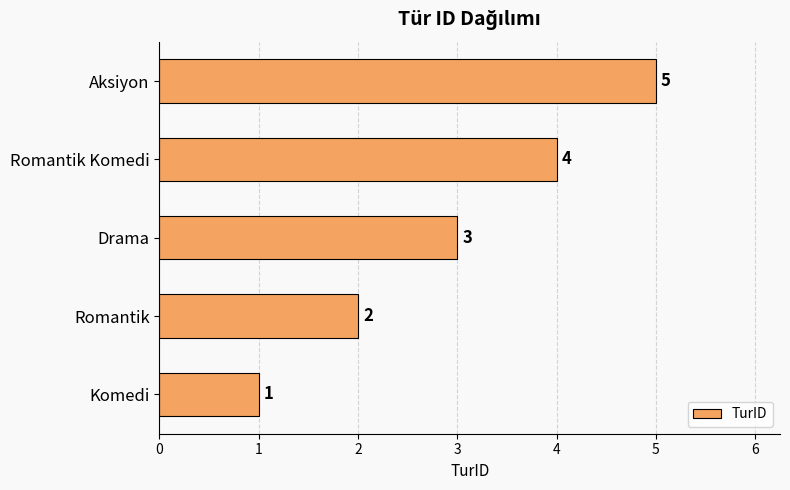

Between Drama and Komedi, which is larger?

Drama